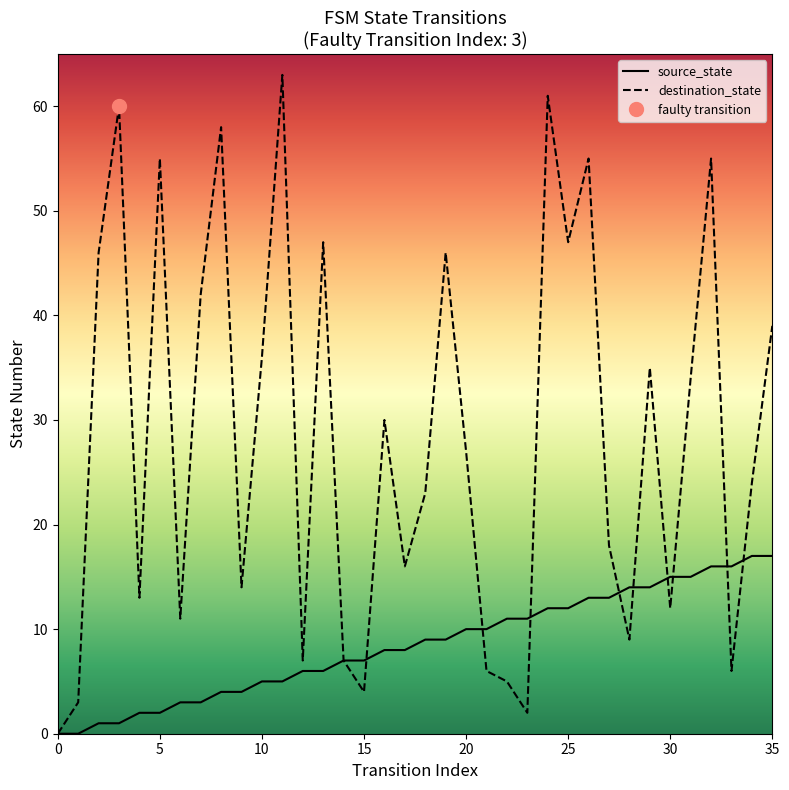

At which label does source_state reach its peak?

34